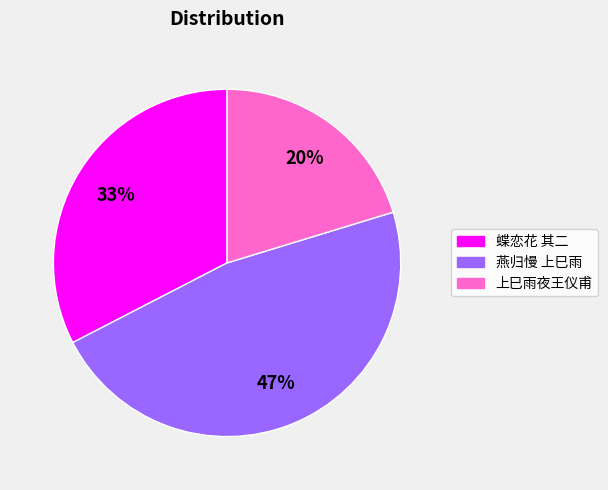

Does any single category account for the majority?

No